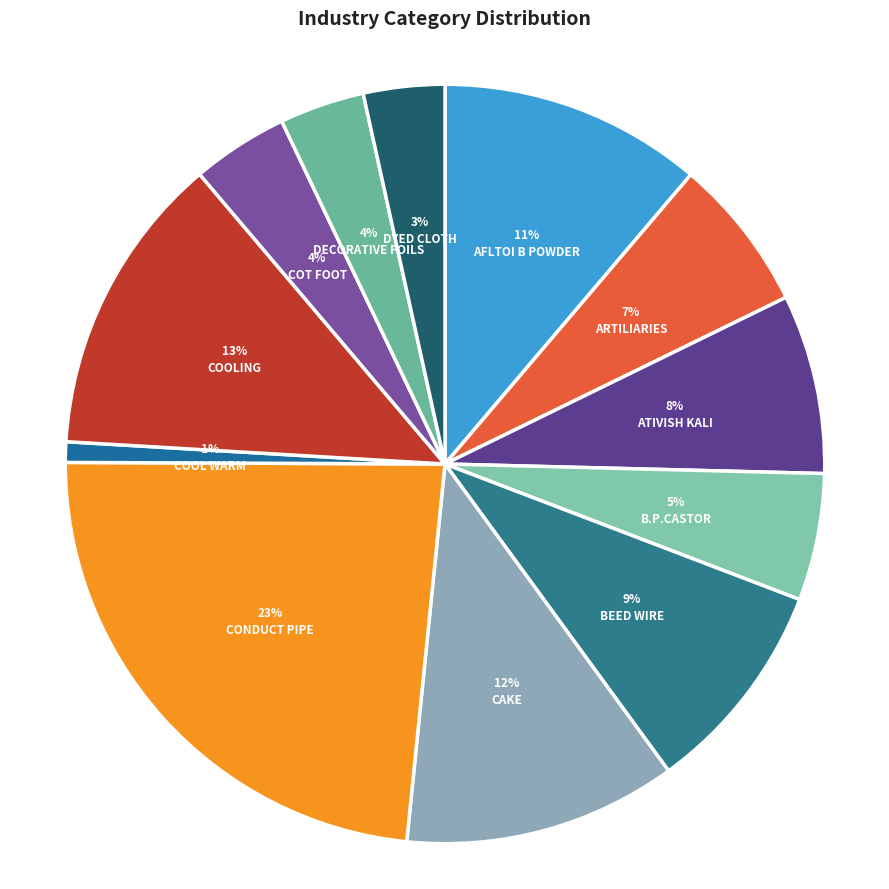

Which slice is the largest?

CONDUCT PIPE